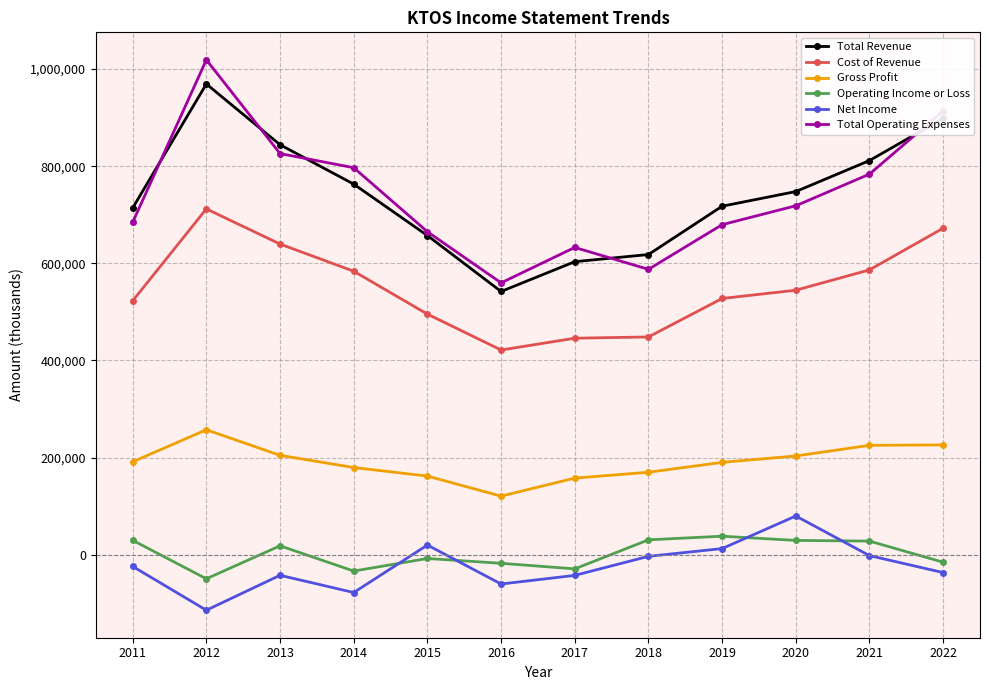

Which series has the widest spread of values?

Total Operating Expenses